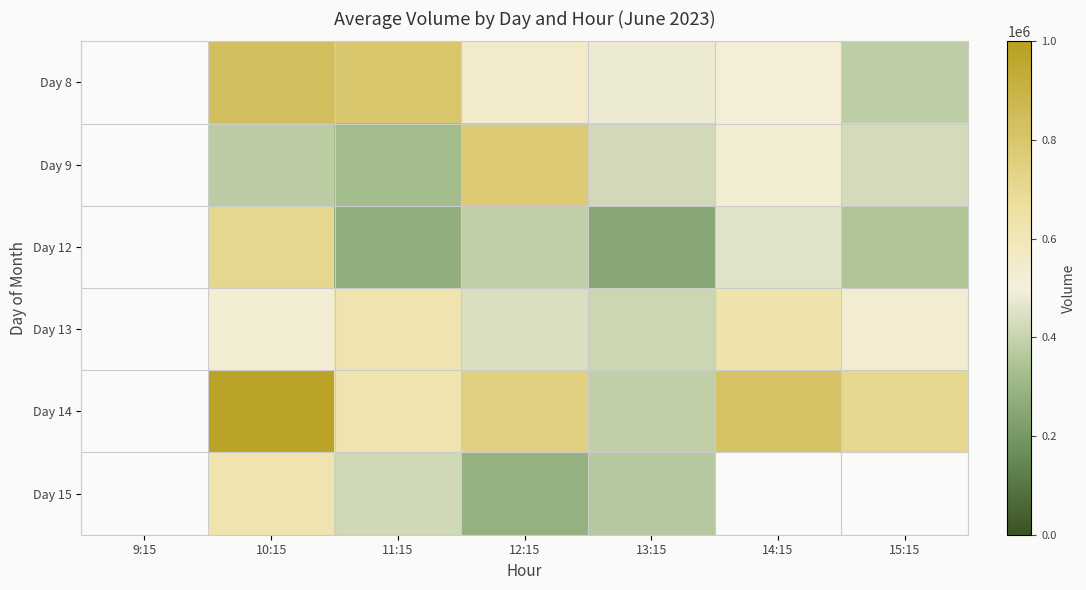

What is the spread (max minus min) of values at 14:15?

357721.0